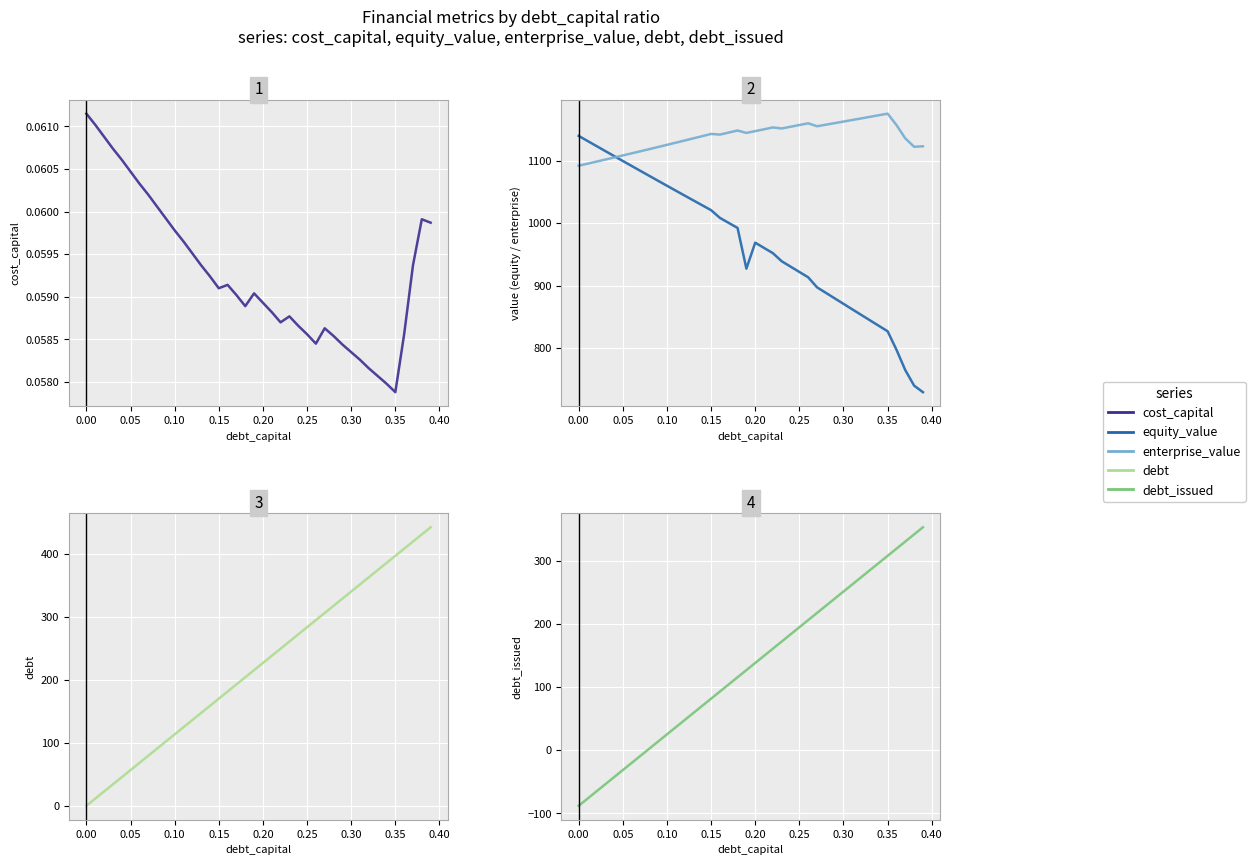

At which category does the chart reach its peak across all series?

0.35